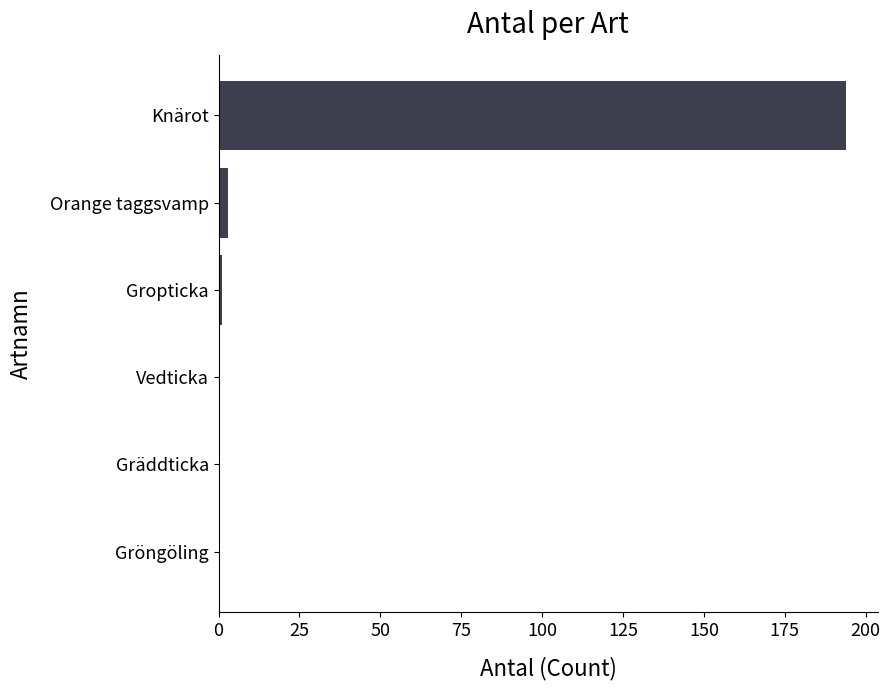

Reading top to bottom, extract all data points from this chart.

Knärot=194	Orange taggsvamp=3	Gropticka=1	Vedticka=0	Gräddticka=0	Gröngöling=0